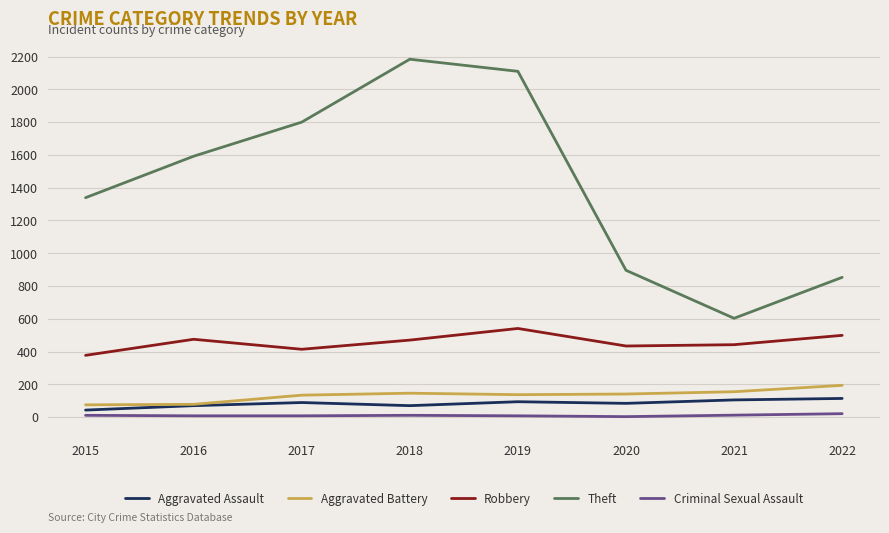

Which series has the widest spread of values?

Theft